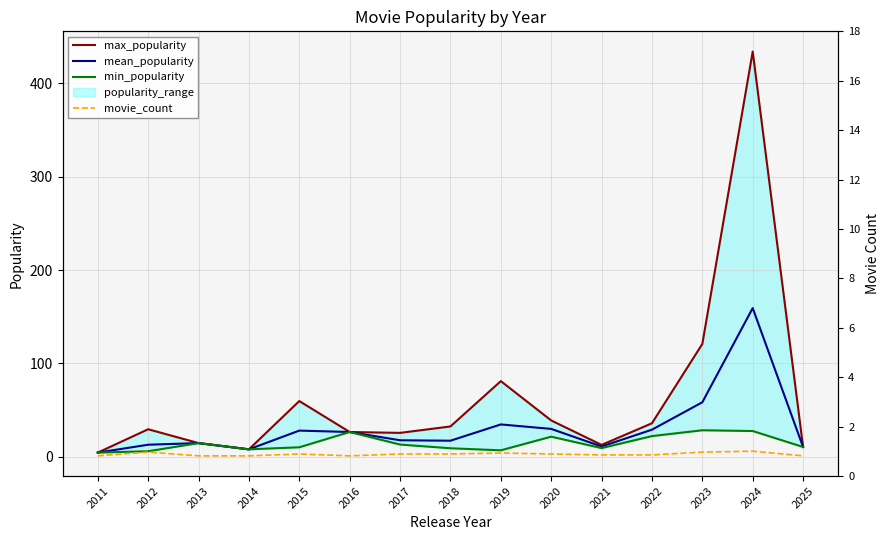

What is the difference between the highest and lowest values at 2018?

29.5